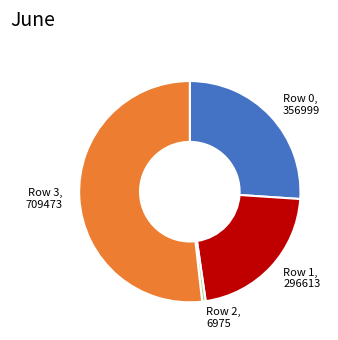

How many slices are in this pie chart?

4